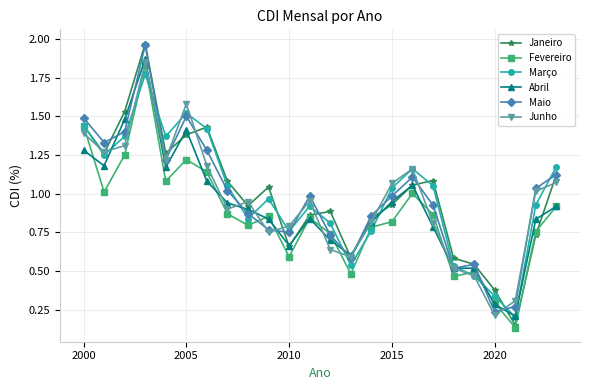

True or false: Fevereiro has more than 2 points higher than both neighbors.

True